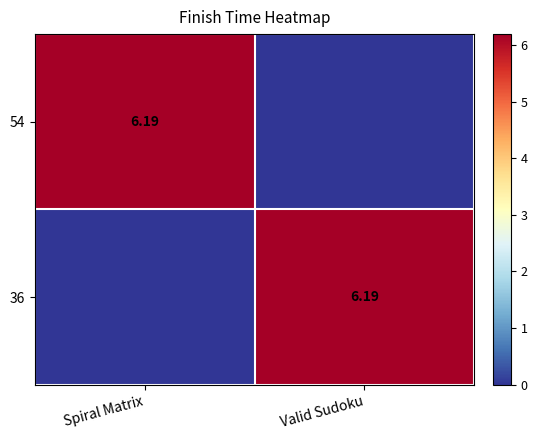

The 36 series shows 6.2 at Valid Sudoku. True or false?

True